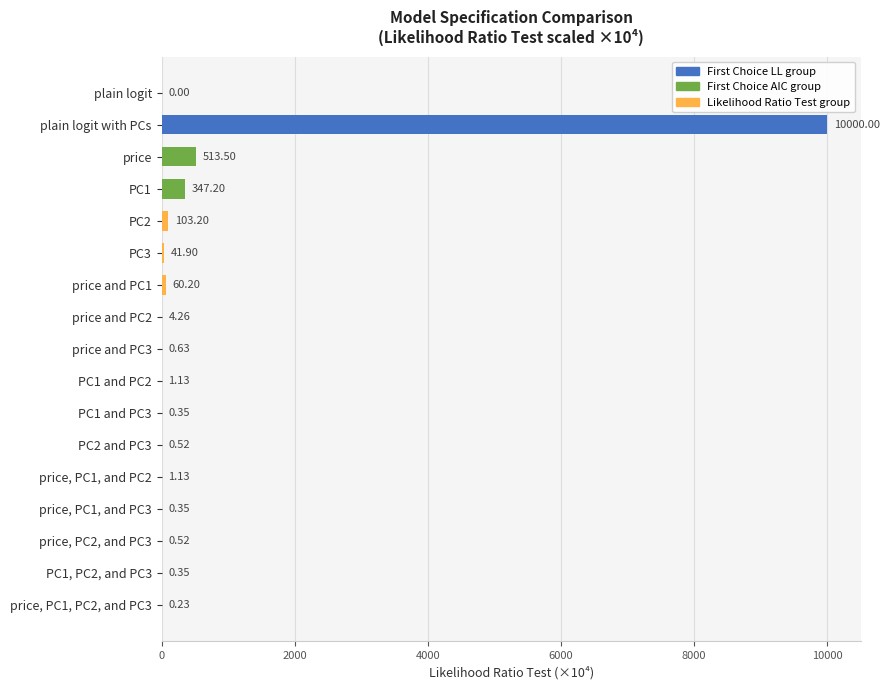

At which label is the value closest to 5000?

price